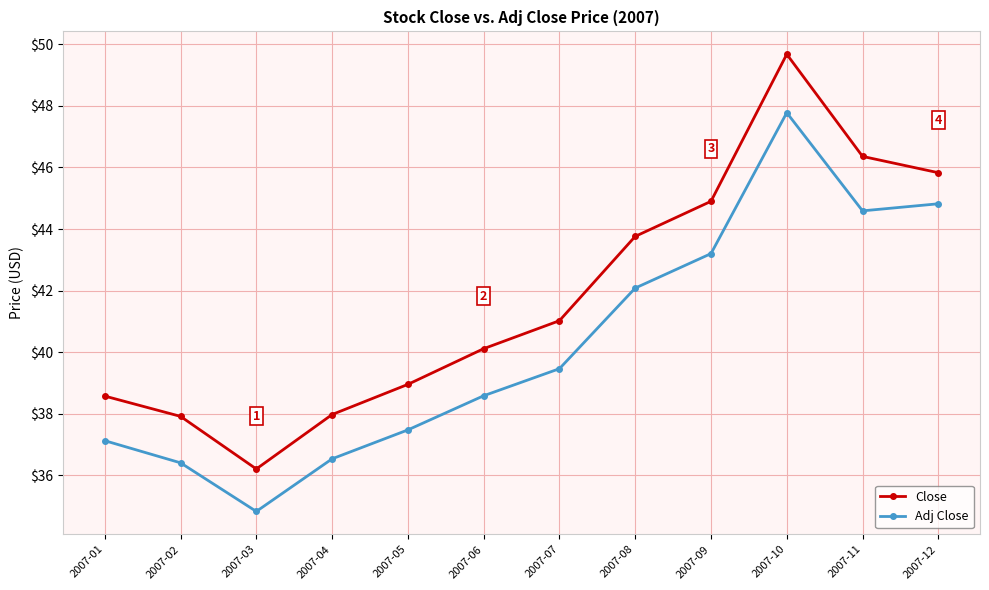

What is the value of the Adj Close point at the 9th from the left?

43.2